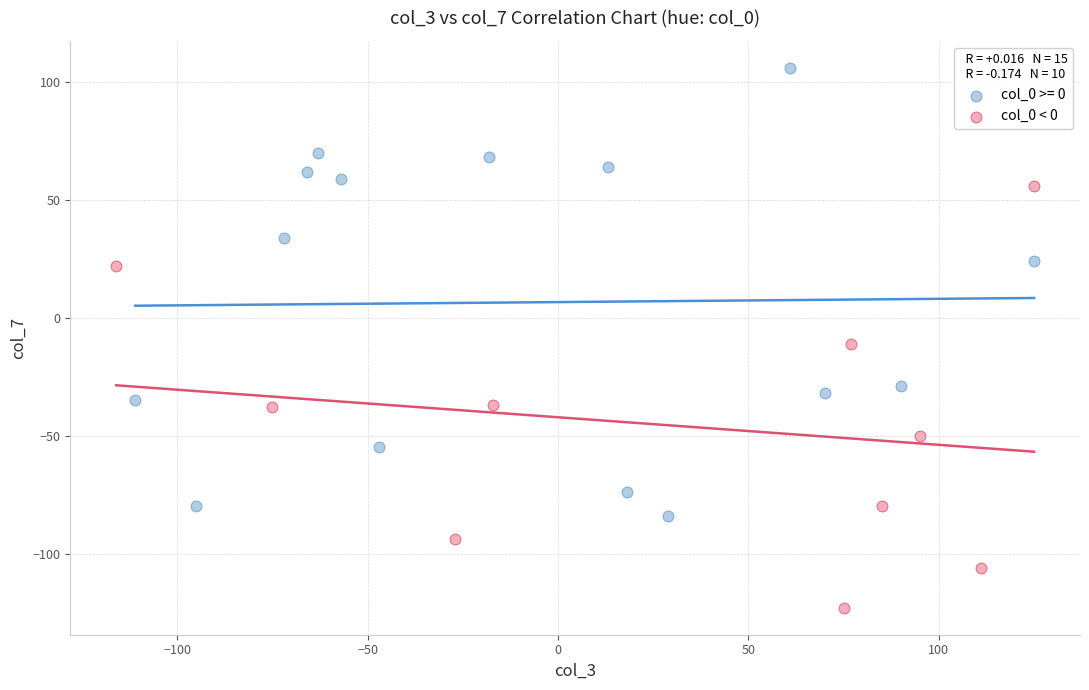

Which series has the largest Y range (max minus min)?

col_0 >= 0